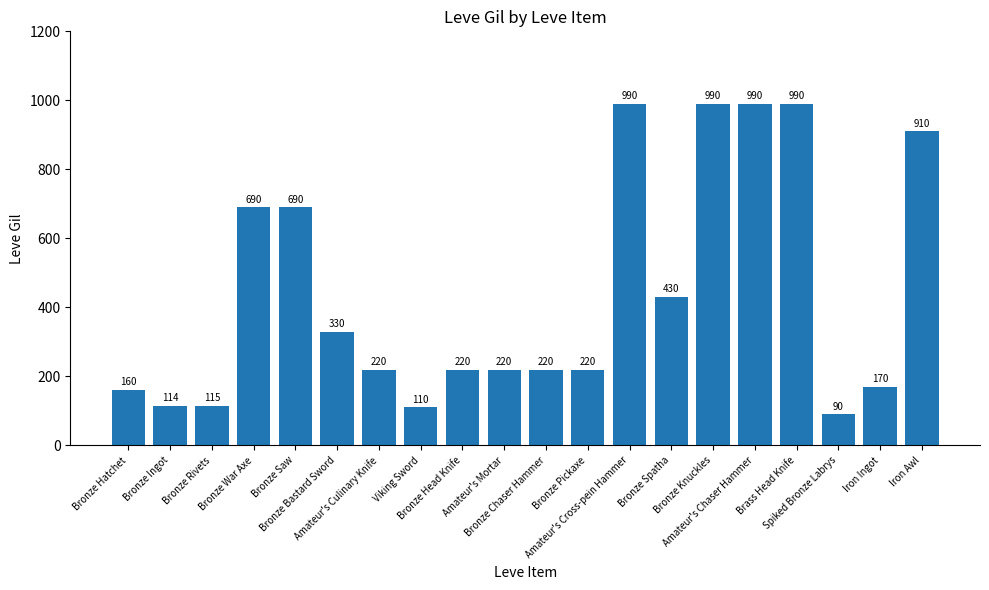

Between Iron Awl and Bronze Rivets, which is larger?

Iron Awl